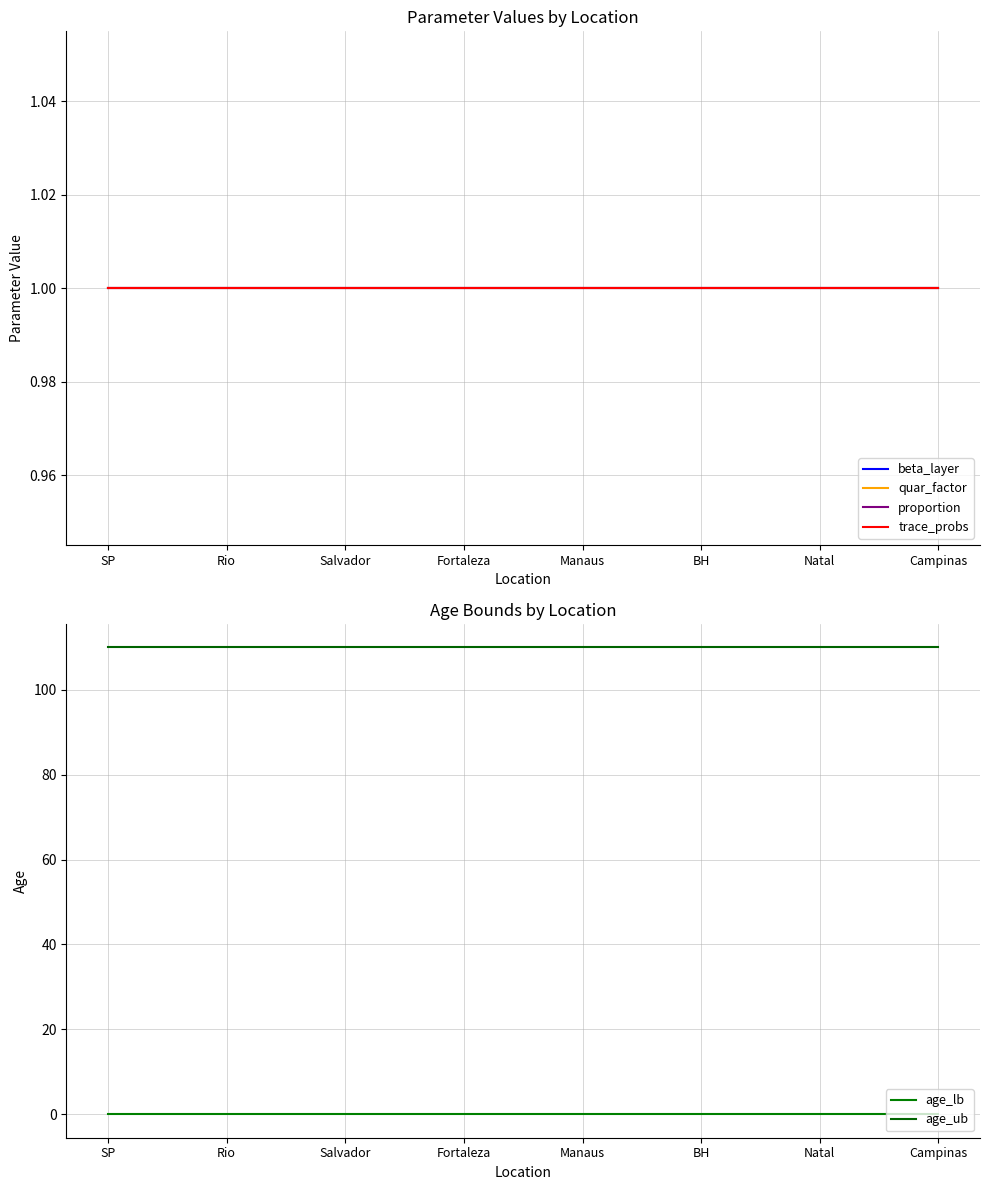

What is the total value across all series at Natal?

114